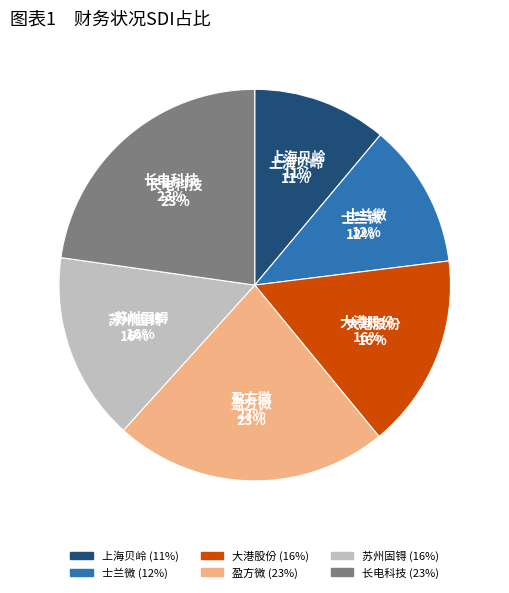

What percentage do 苏州固锝 and 大港股份 together represent?

31.6%